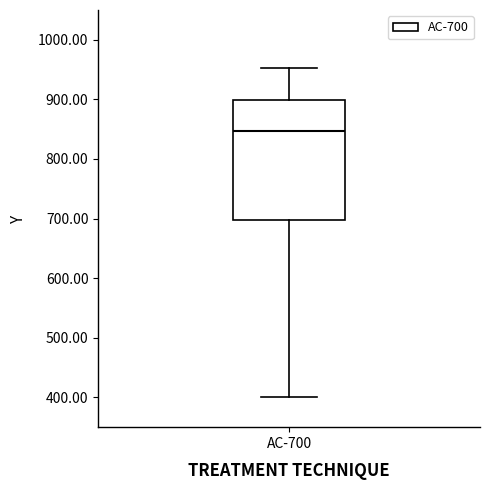

Transcribe this box plot: give where the median line is, the range the box spans, and where the two whiskers end, as read against the y-axis. The values are not printed on the chart, so give them approximately, as read against the axis.

median 850, box 700 to 900, whiskers 400 to 950